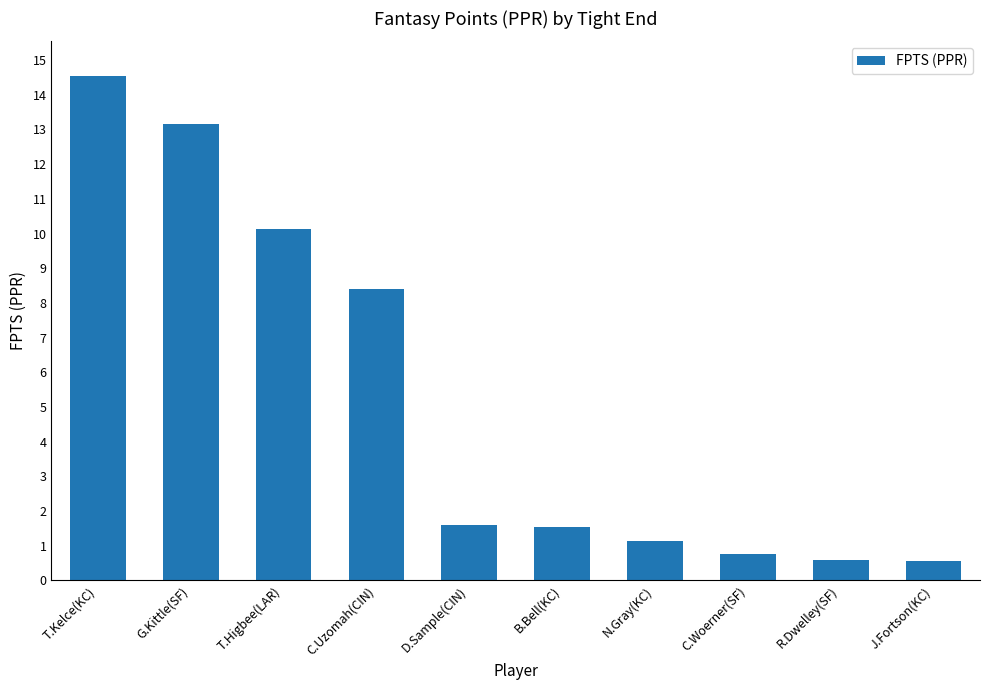

What is the maximum value shown in the chart?

14.5